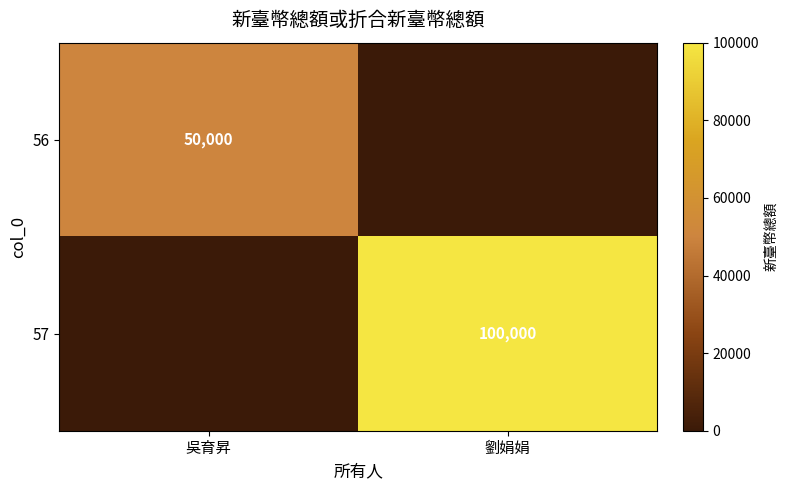

At how many categories does at least one series exceed 86683?

1